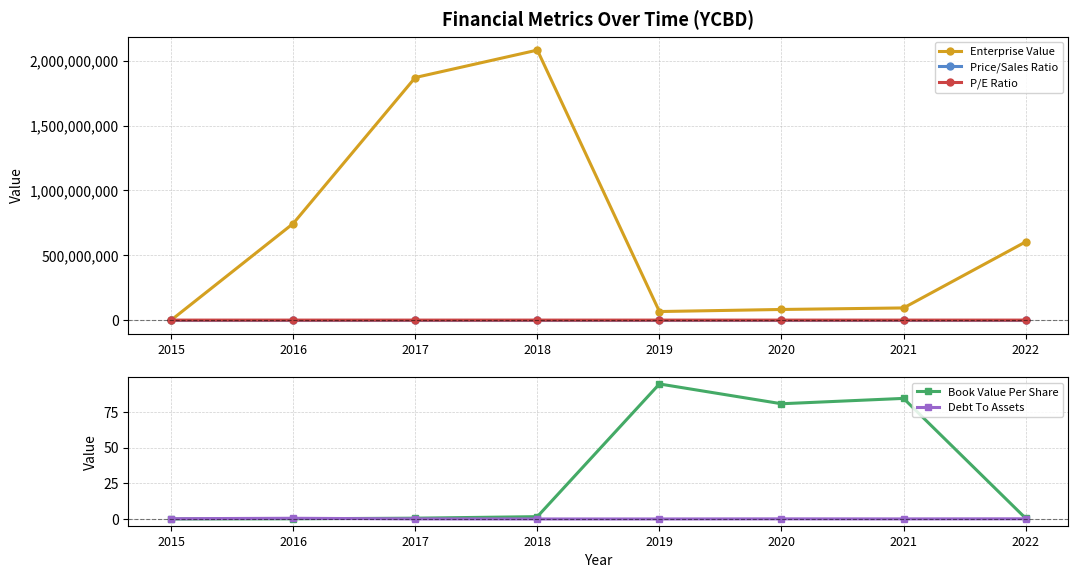

What is the sum of the P/E Ratio values at 2022 and 2020?

-1.2